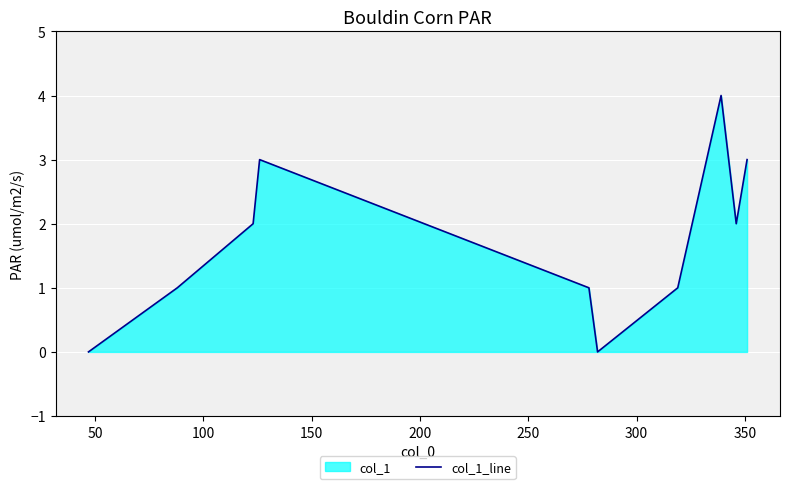

Reading left to right, transcribe all the data shown in this chart.

0	1	2	3	1	0	1	4	2	3